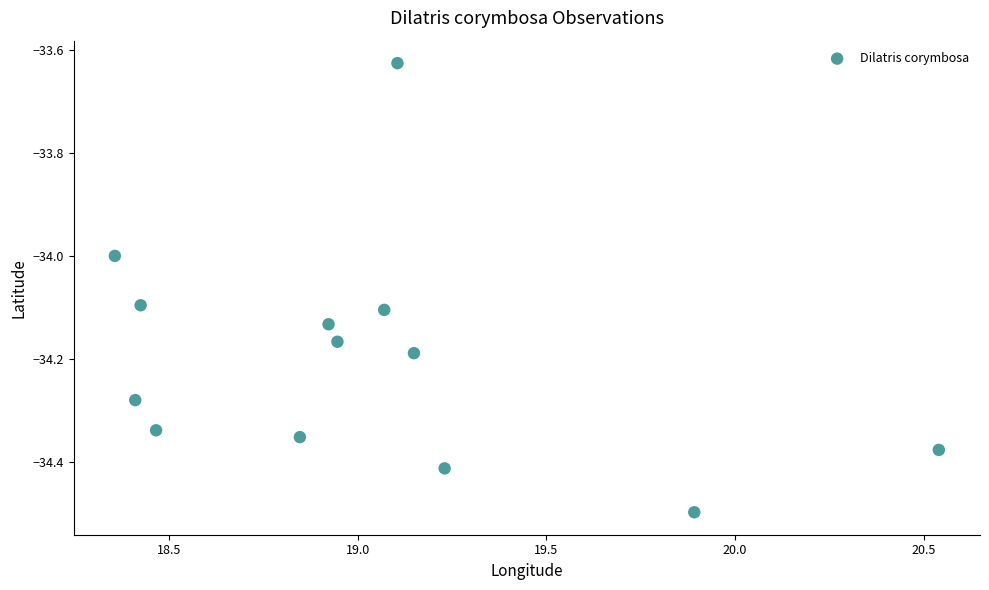

What is the range of X values (max minus min)?

2.2